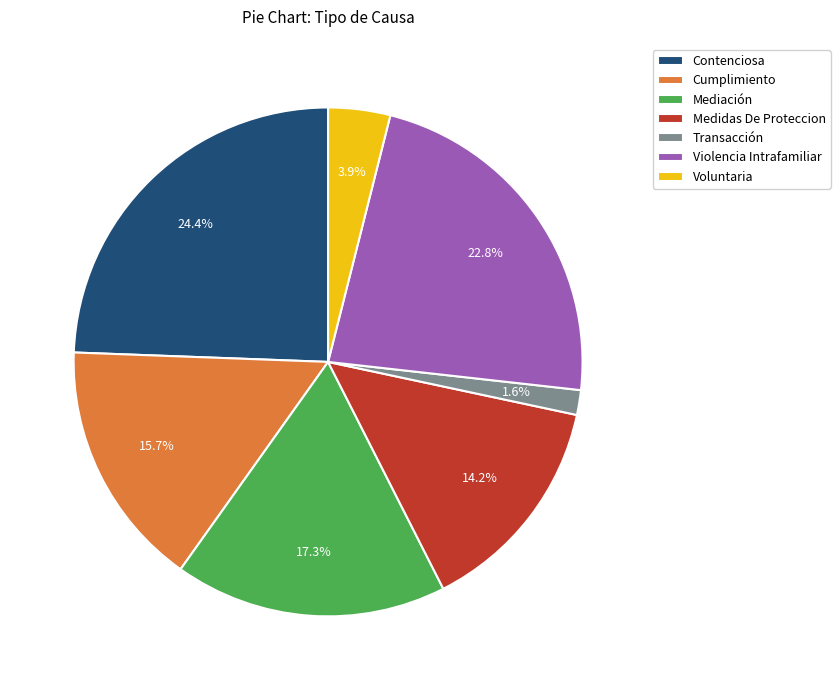

Approximately how many times larger is the value at Voluntaria compared to Contenciosa?

0.2